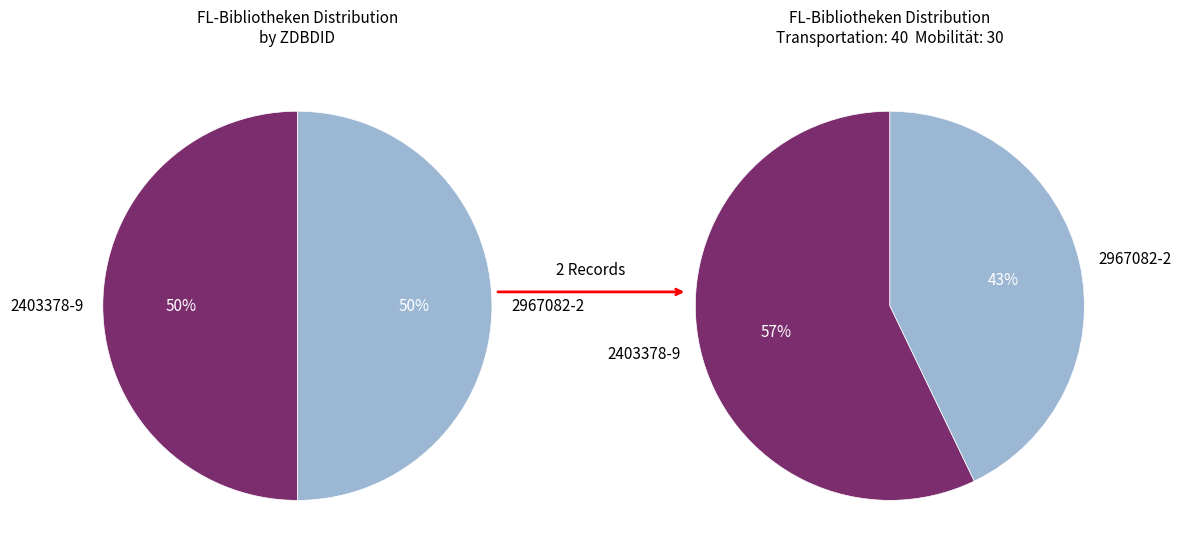

What percentage is NOT represented by 2403378-9?

42.9%